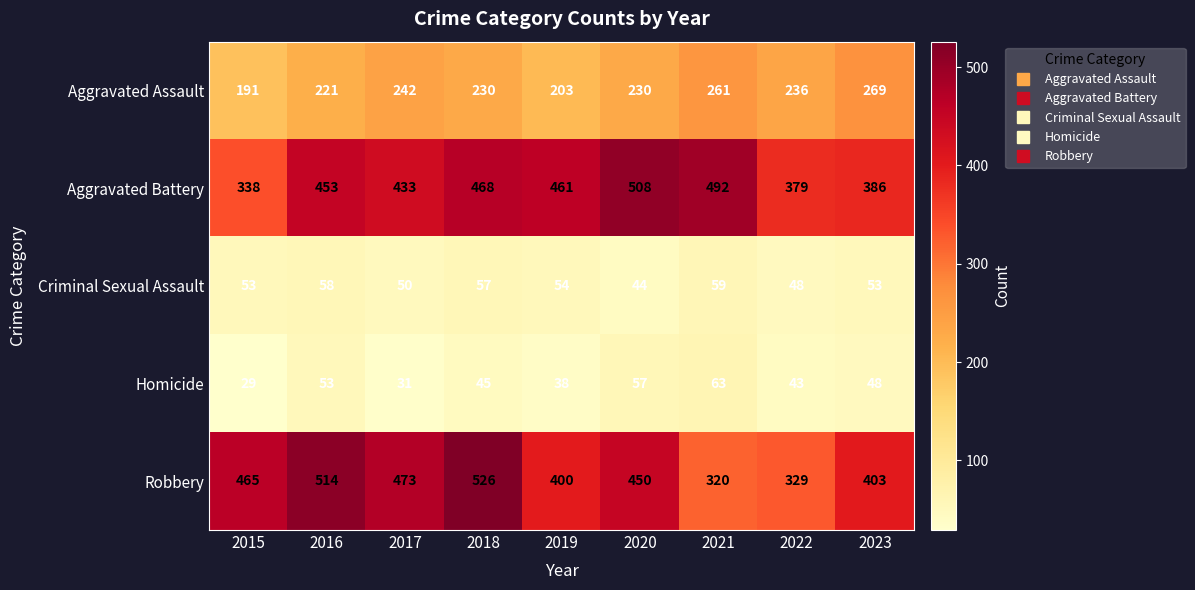

Which series changed the most between 2017 and 2019?

Robbery